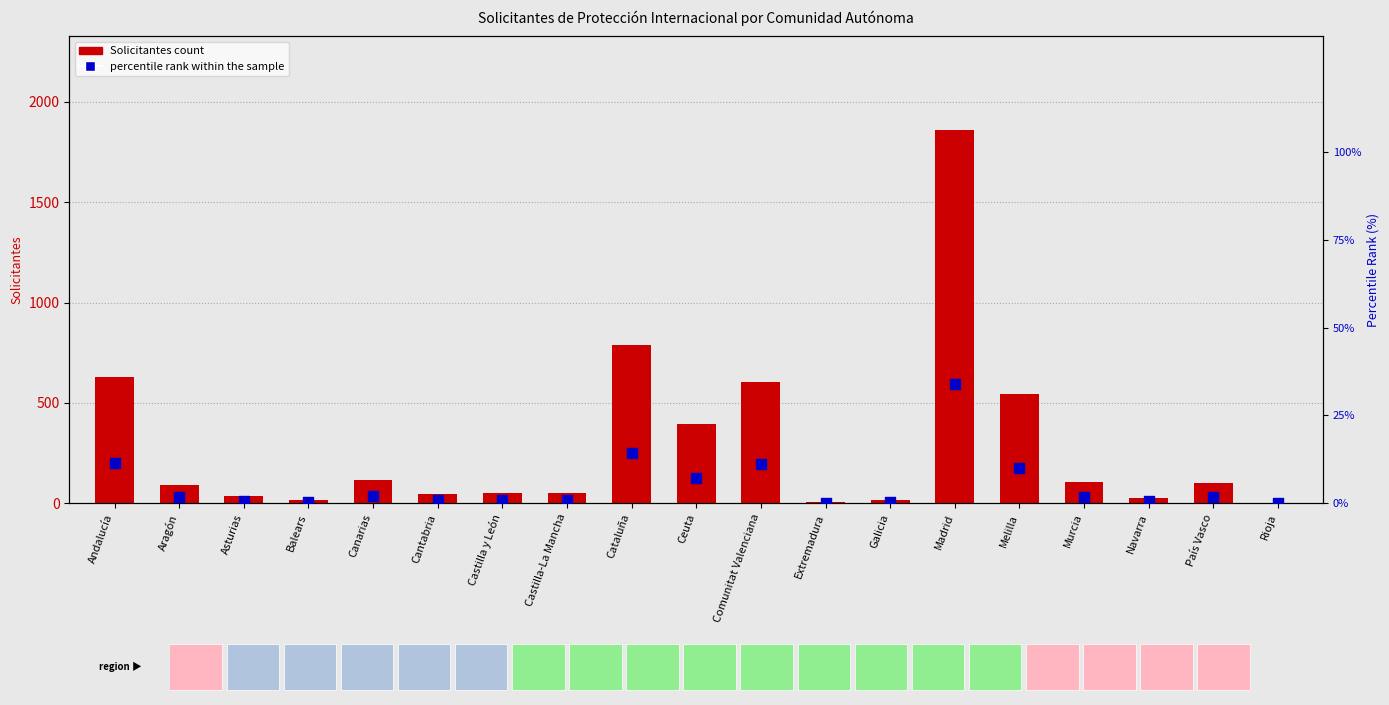

Which series contains the lowest Y value?

Solicitantes count